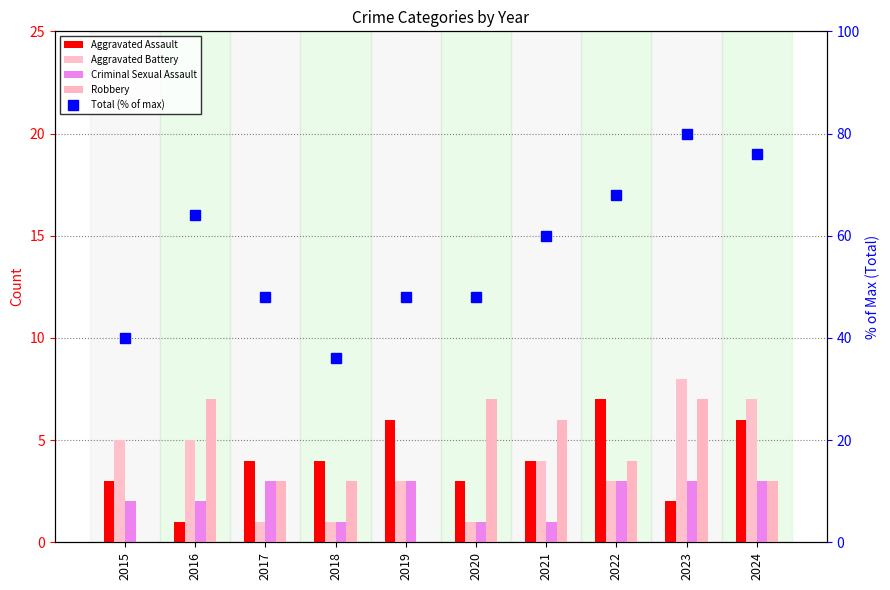

Which series has the largest total across all categories?

Total (% of max)